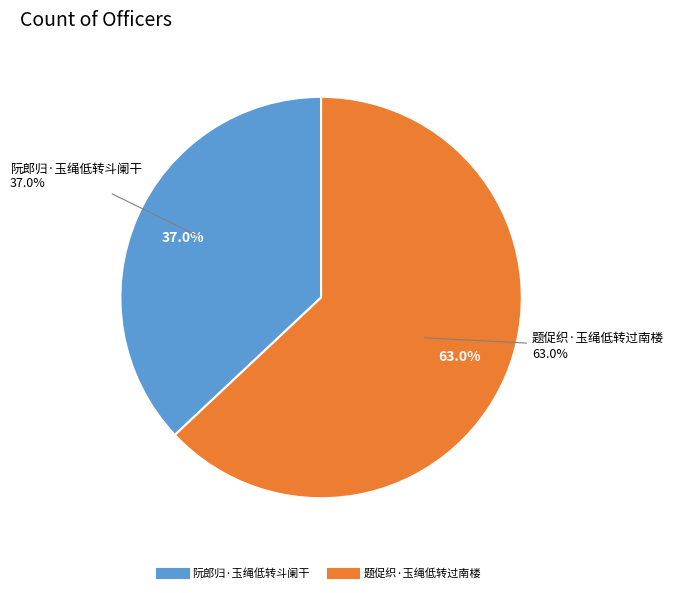

What is the ratio of the value at 题促织·玉绳低转过南楼 to the value at 阮郎归·玉绳低转斗阑干?

1.7